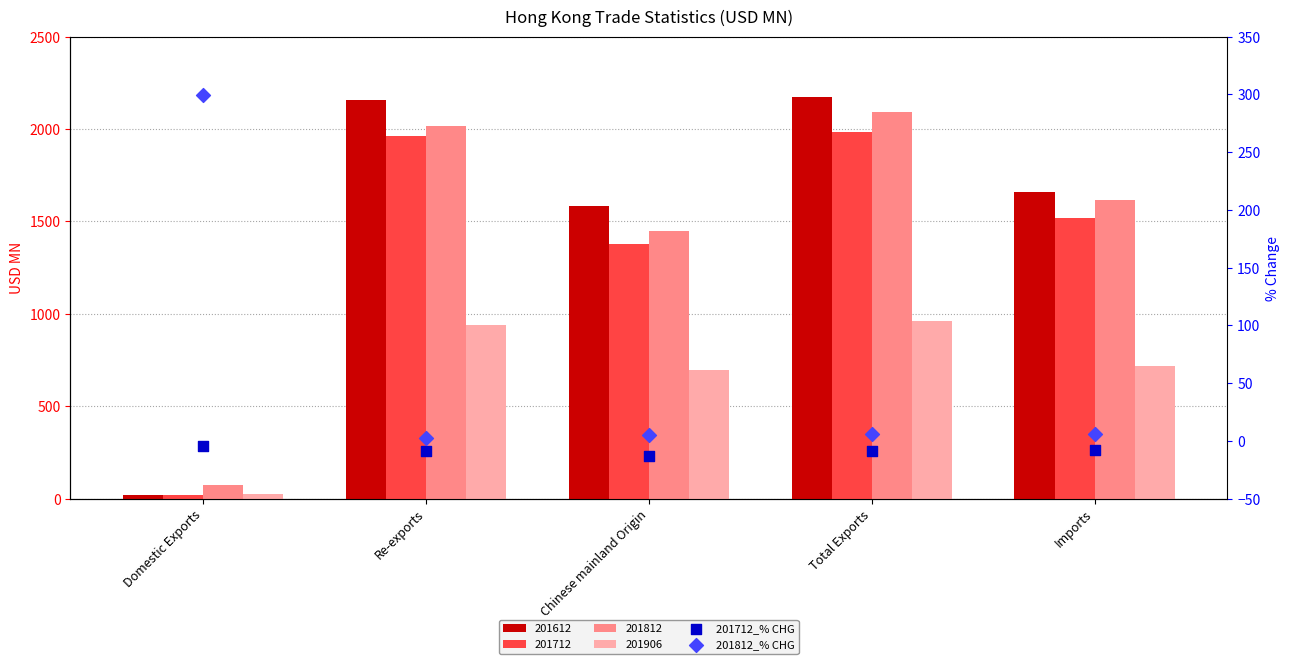

Which series reaches the minimum Y coordinate?

201712_% CHG